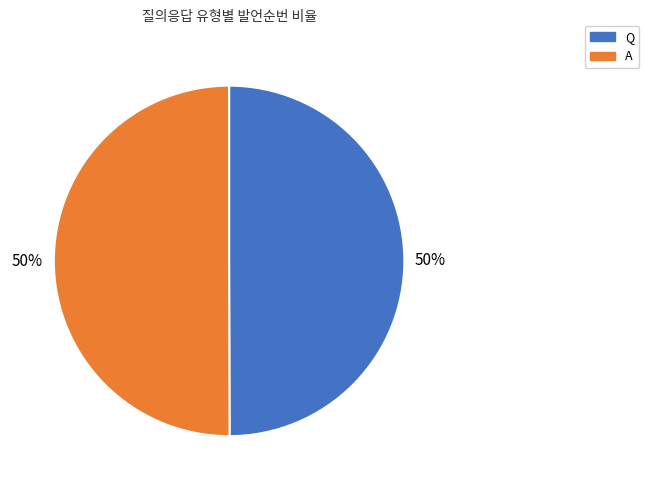

What is the ratio of the value at A to the value at Q?

1.0